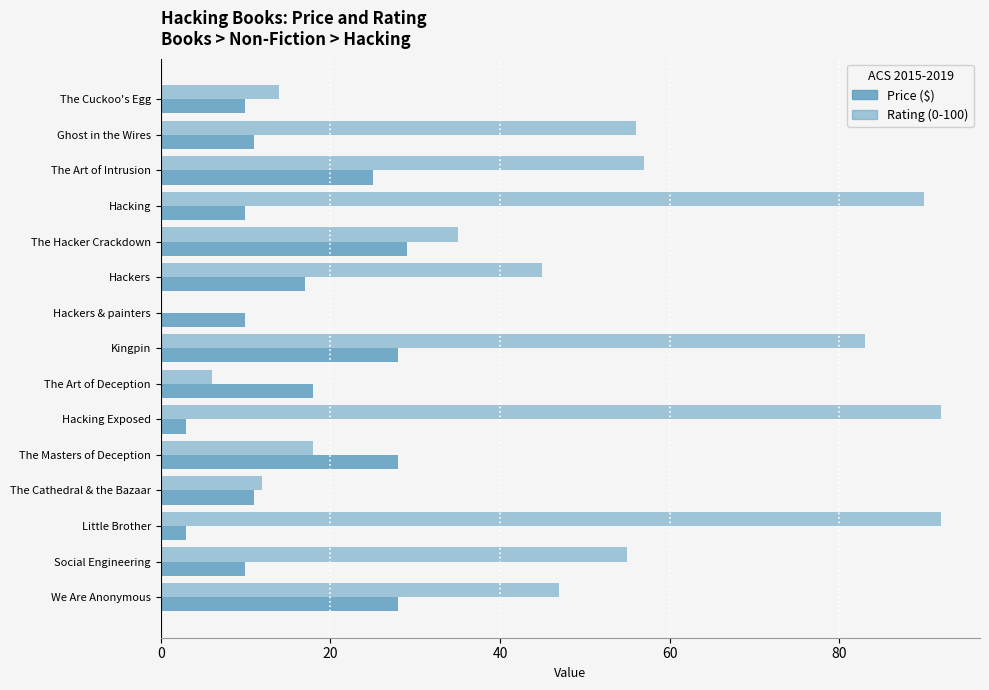

Count the number of data series in this chart.

2